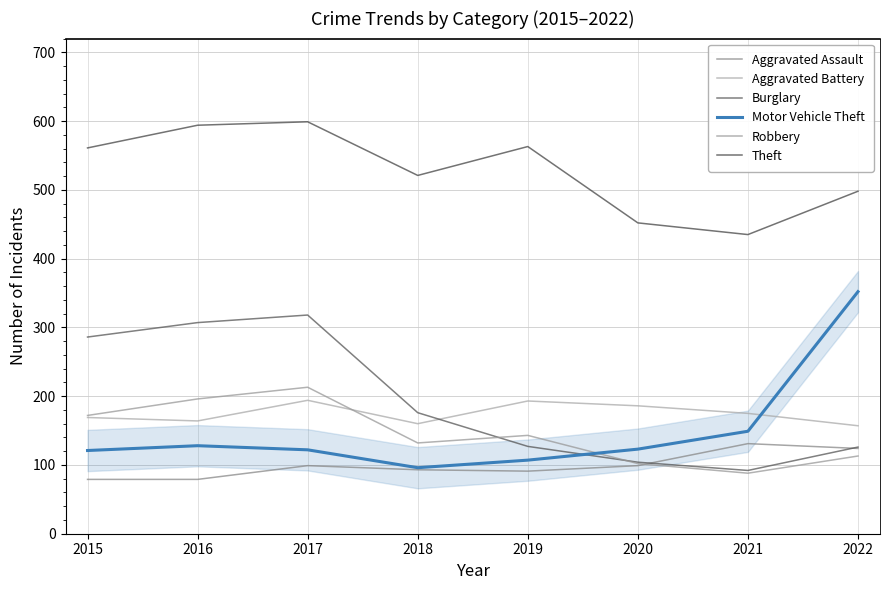

What are all the series names shown in the legend?

Aggravated Assault, Aggravated Battery, Burglary, Motor Vehicle Theft, Robbery, Theft